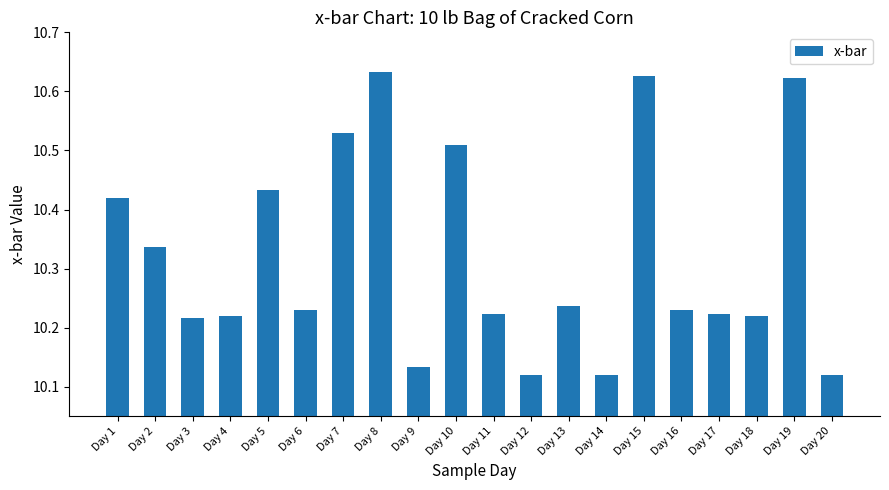

What is the sum of all values?

206.4